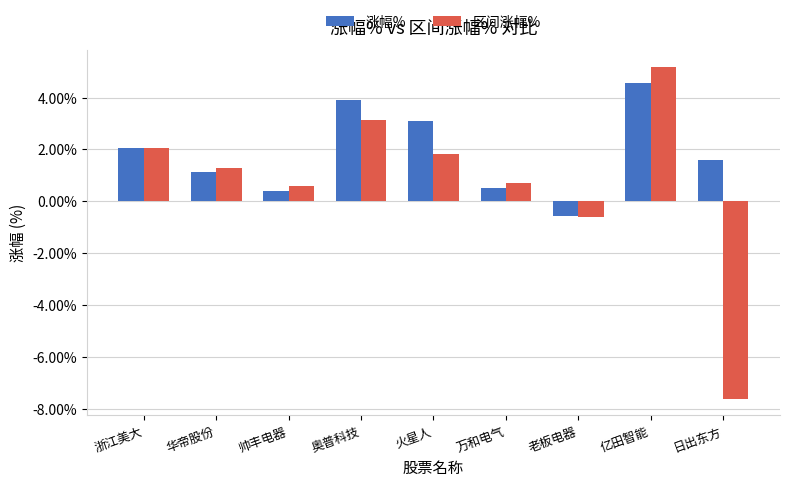

What is the maximum value for 涨幅%?

4.6